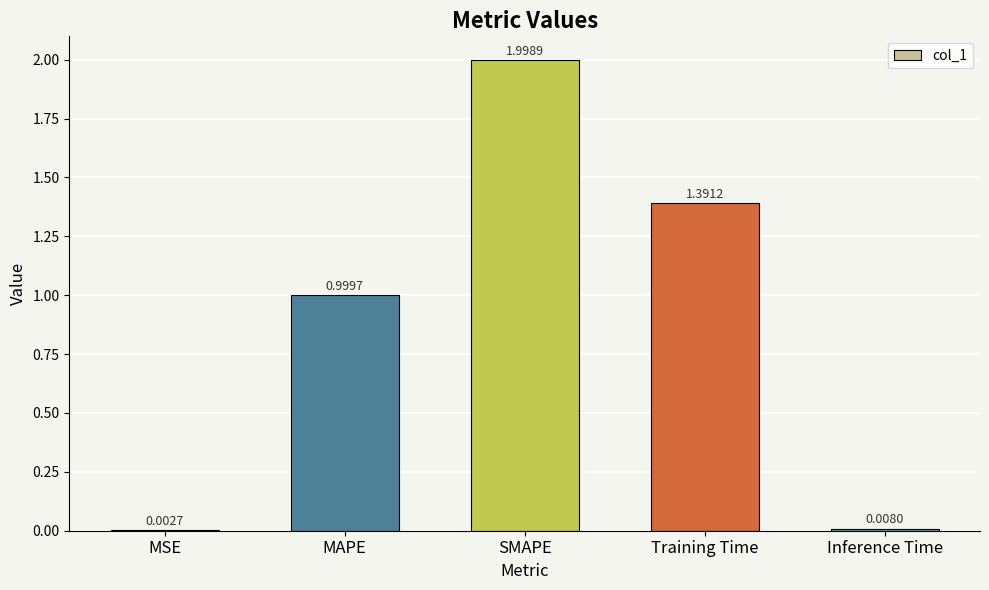

At which label is the value closest to 1?

MAPE